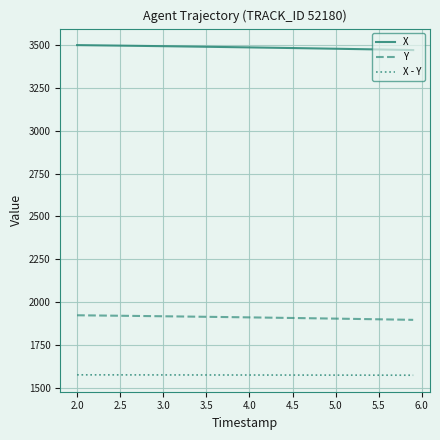

List the series in order of their peak value, highest first.

X, Y, X - Y